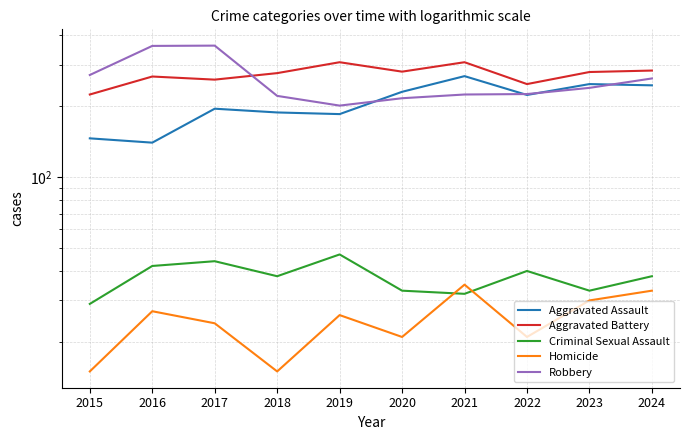

At which label does Aggravated Assault first exceed 223?

2020